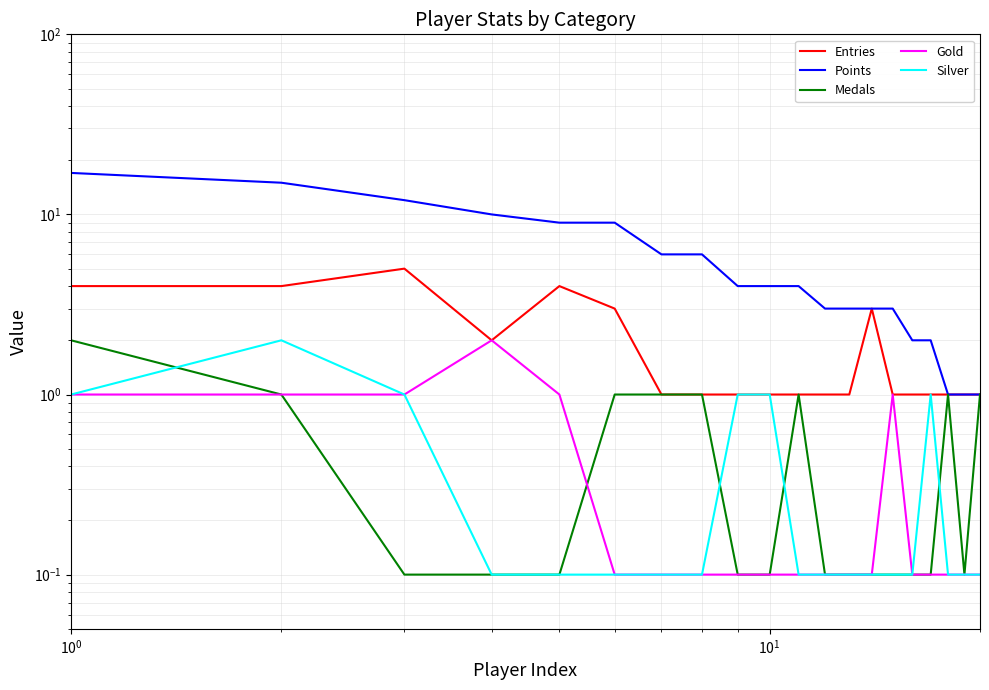

Is this an area chart (filled region under the line)?

No